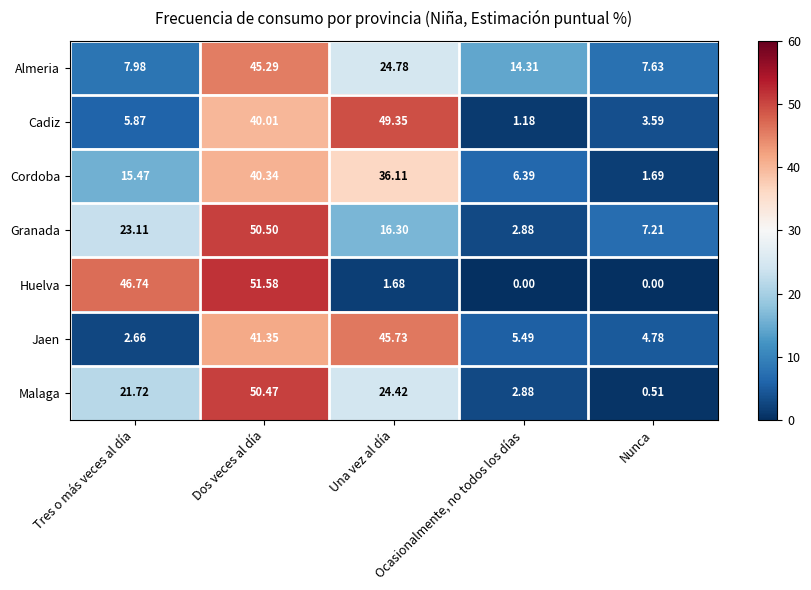

How many distinct data groups are displayed?

7